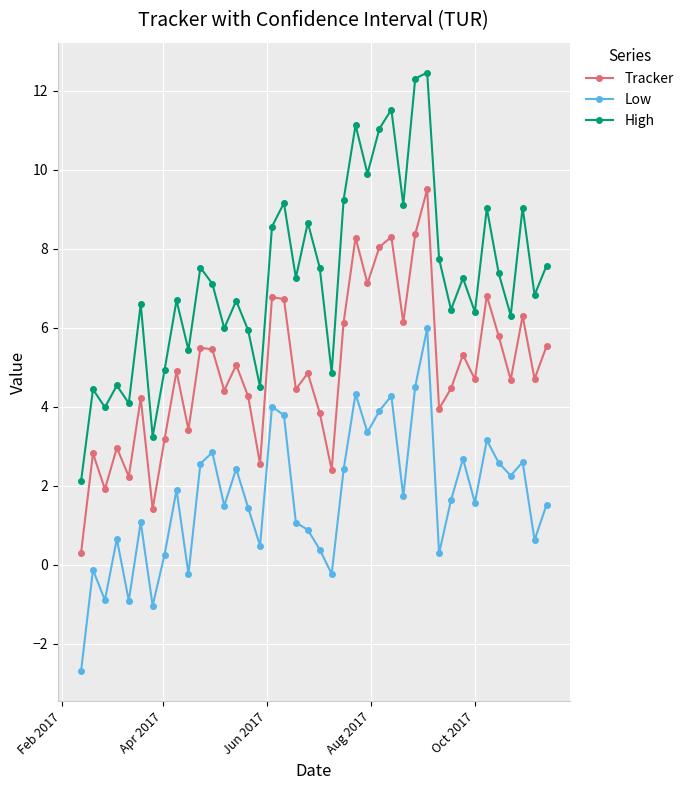

Which series has the largest total across all categories?

High